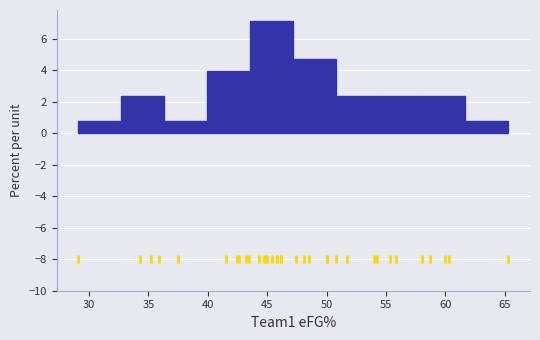

What is the height of the bar covering 61.5 to 65.5 on the x-axis? Neither the bar edges nor the heights are printed on the chart, so give them approximately, as read against the axes.

0.8